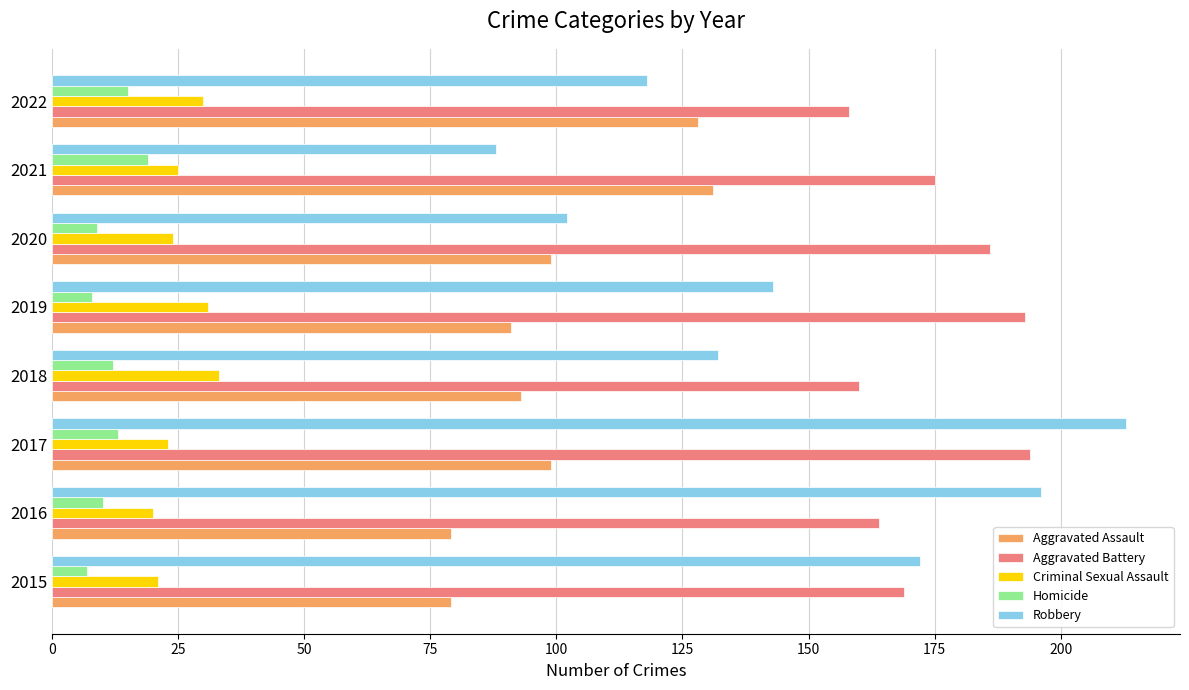

What value does the Robbery series have at 2017?

213